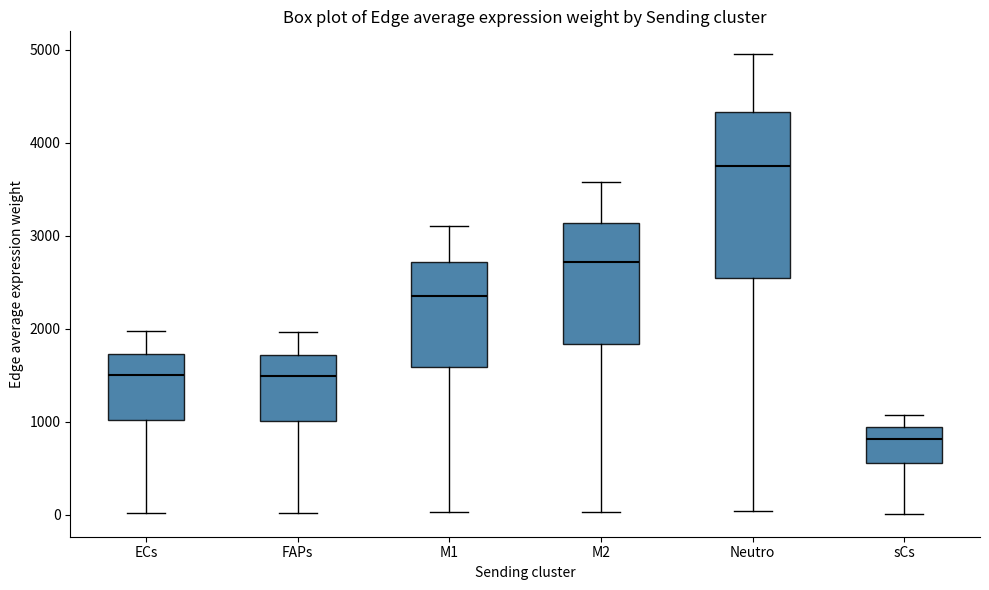

Which box is the tallest, from its lower edge to its upper edge?

Neutro